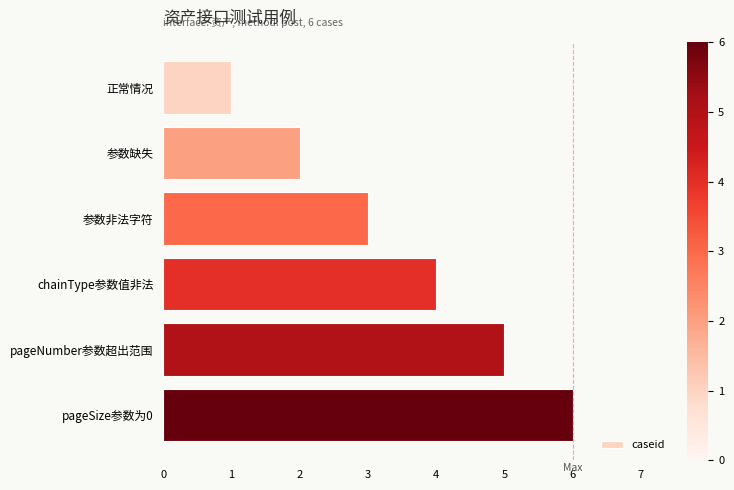

Is it true that the value at pageNumber参数超出范围 is 3?

False